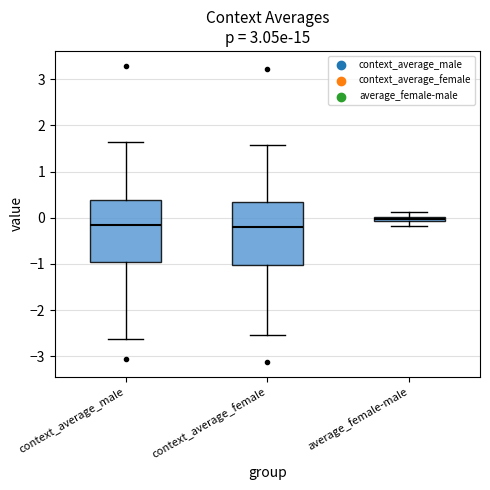

Which box has the highest median line?

average_female-male